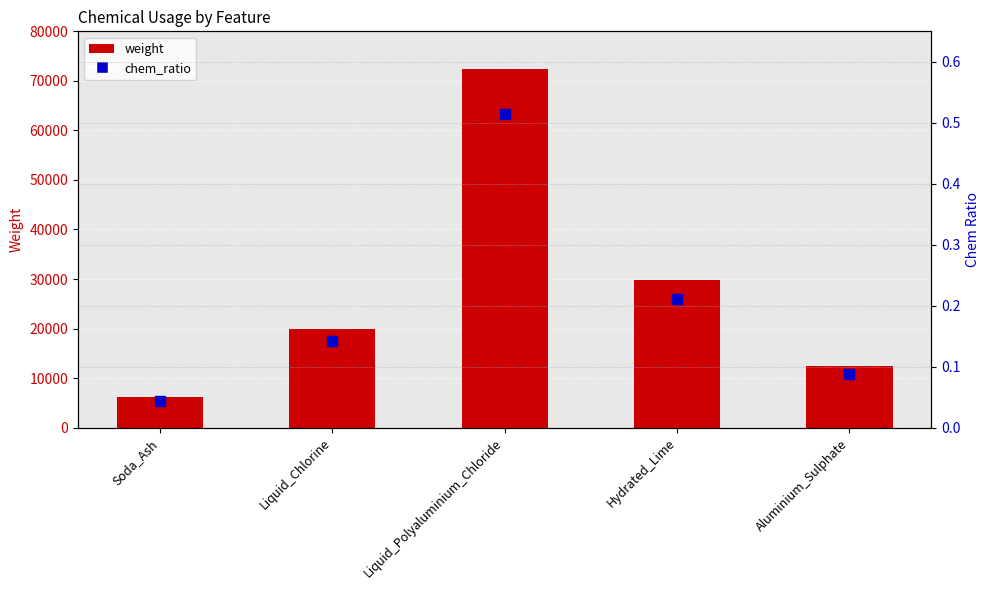

Is the value of chem_ratio at Aluminium_Sulphate greater than the value of weight at Hydrated_Lime?

No